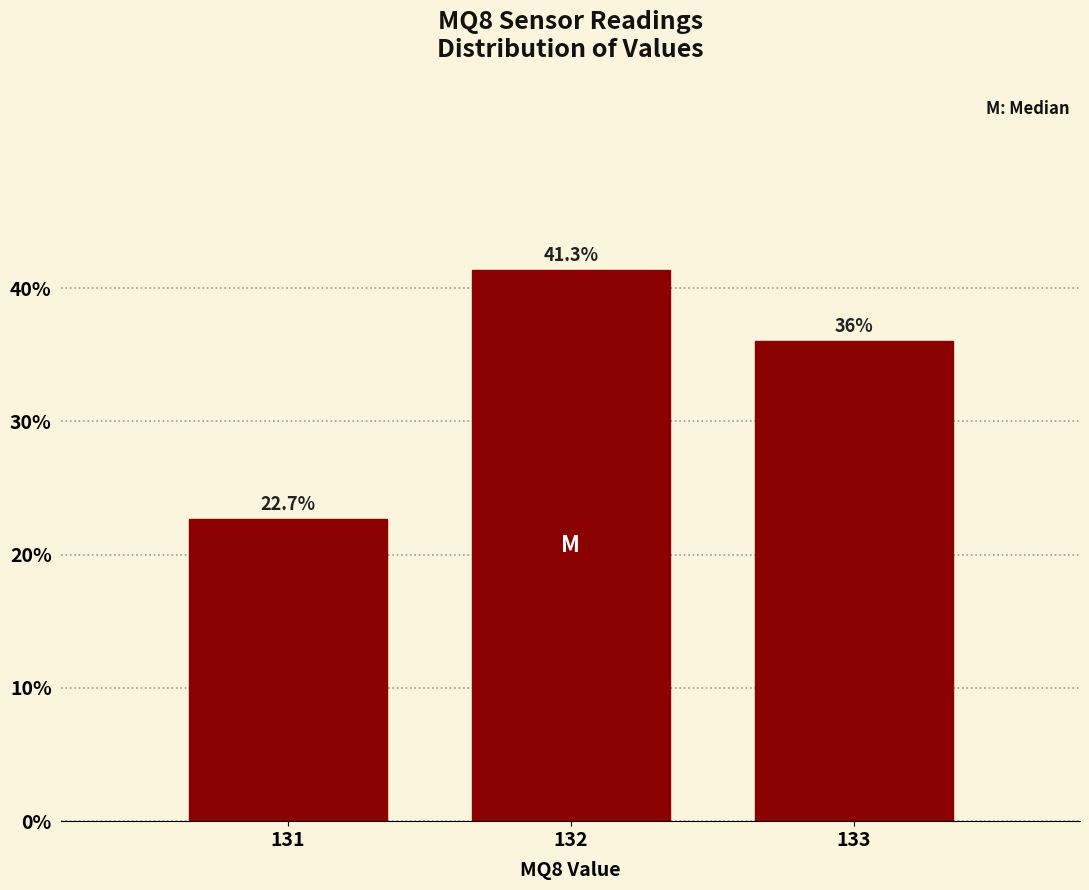

Reading left to right, list all the values displayed in this chart.

22.7	41.3	36.0